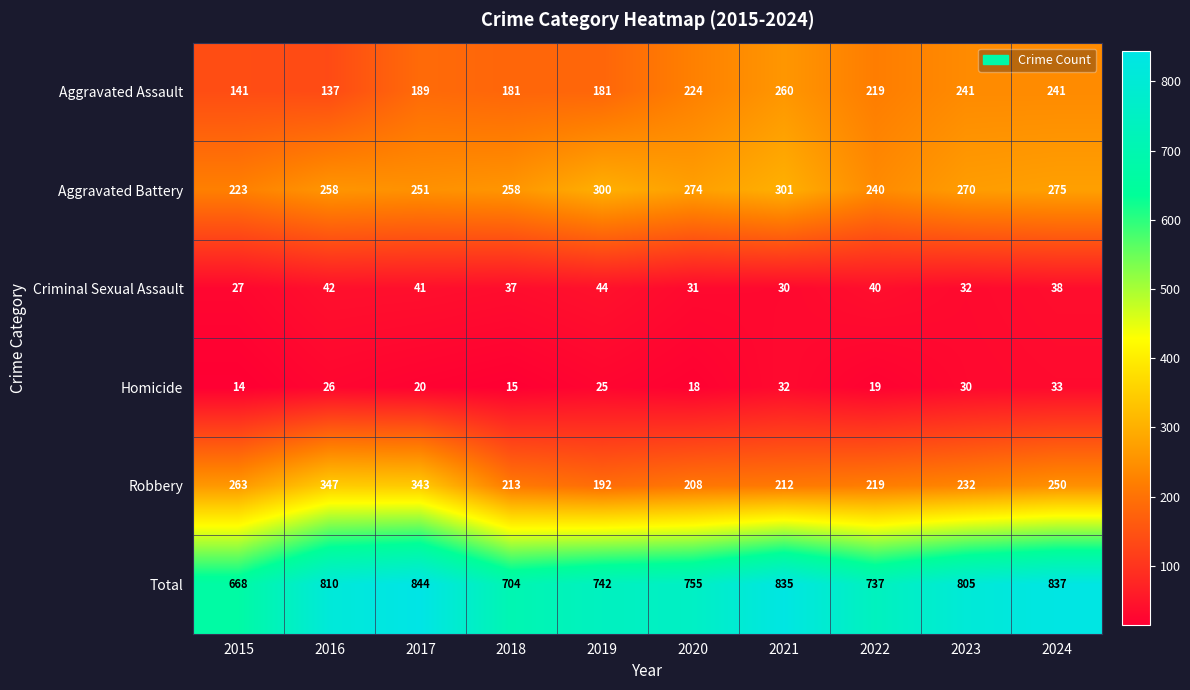

What is the greatest value displayed?

844